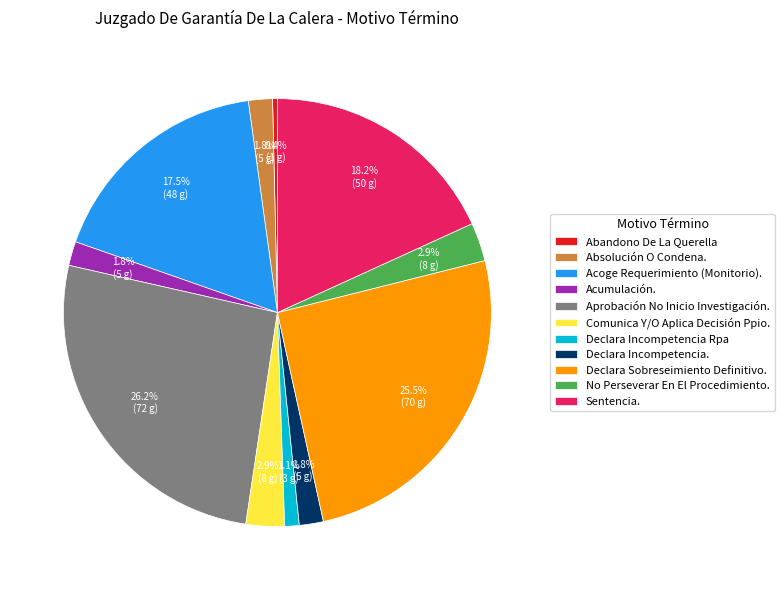

Is Sentencia. the majority of the pie?

No